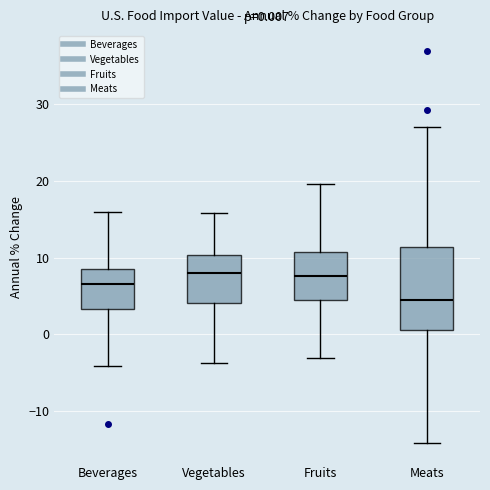

Which box is the tallest, from its lower edge to its upper edge?

Meats